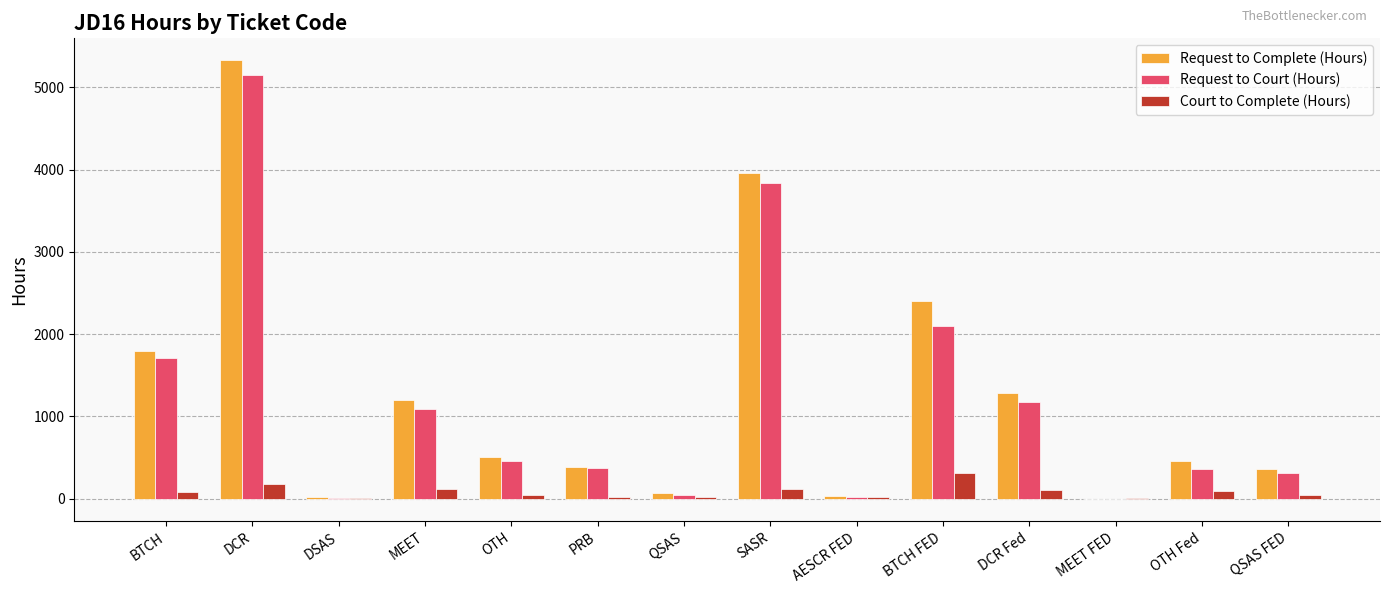

The Request to Court (Hours) series shows 1093.5 at MEET. True or false?

True